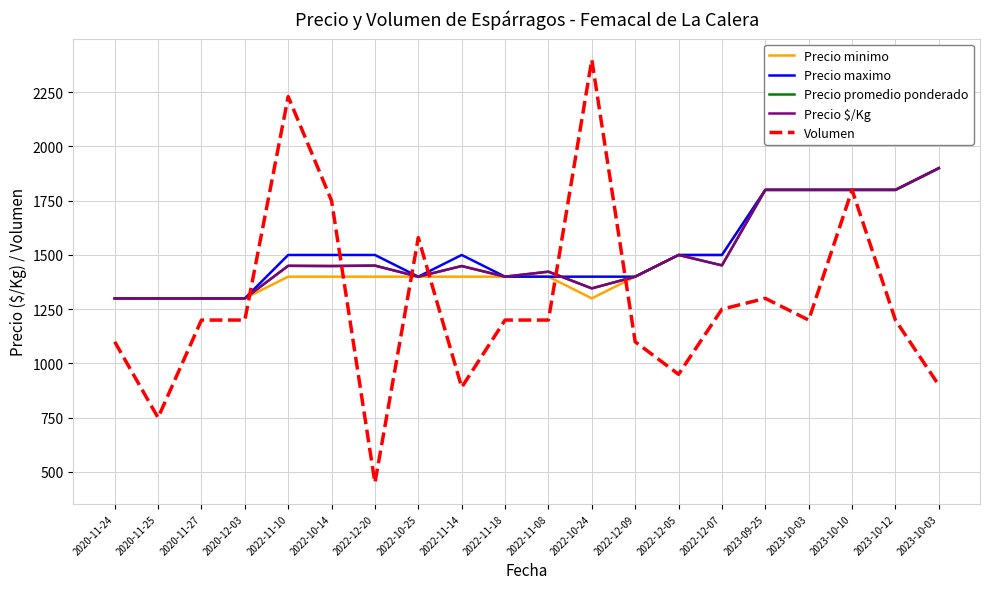

The value of Precio maximo at 2023-10-12 is 1800. True or false?

True